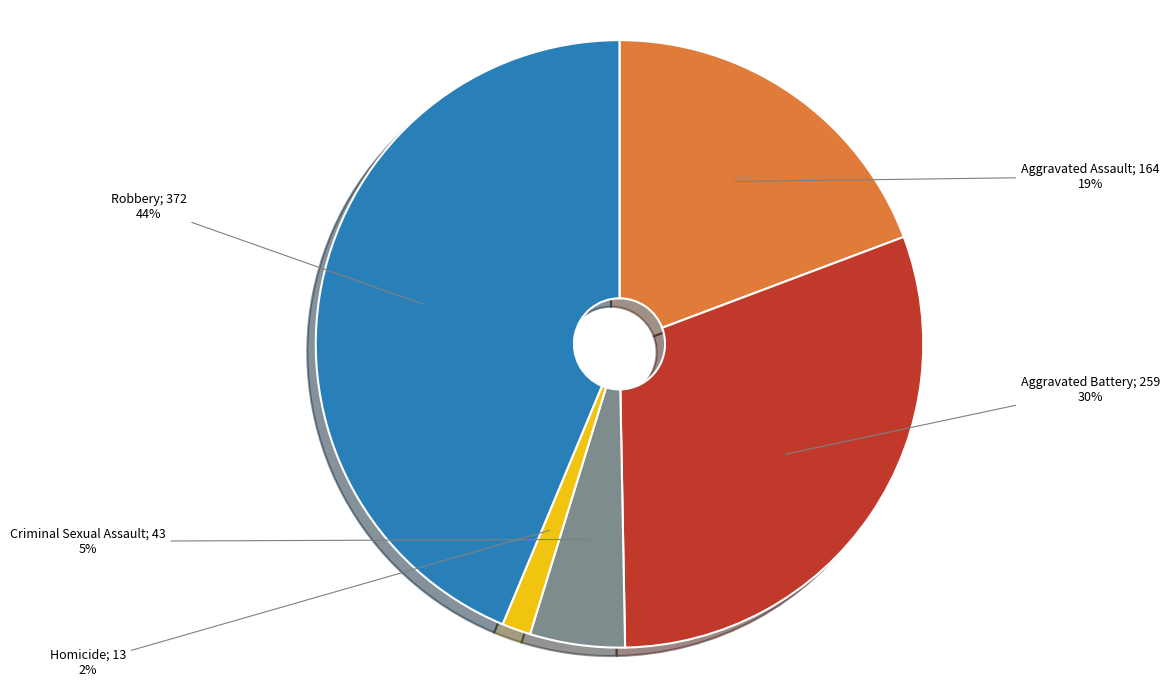

To the nearest percent, what is the difference between the largest and smallest slice percentages?

42%